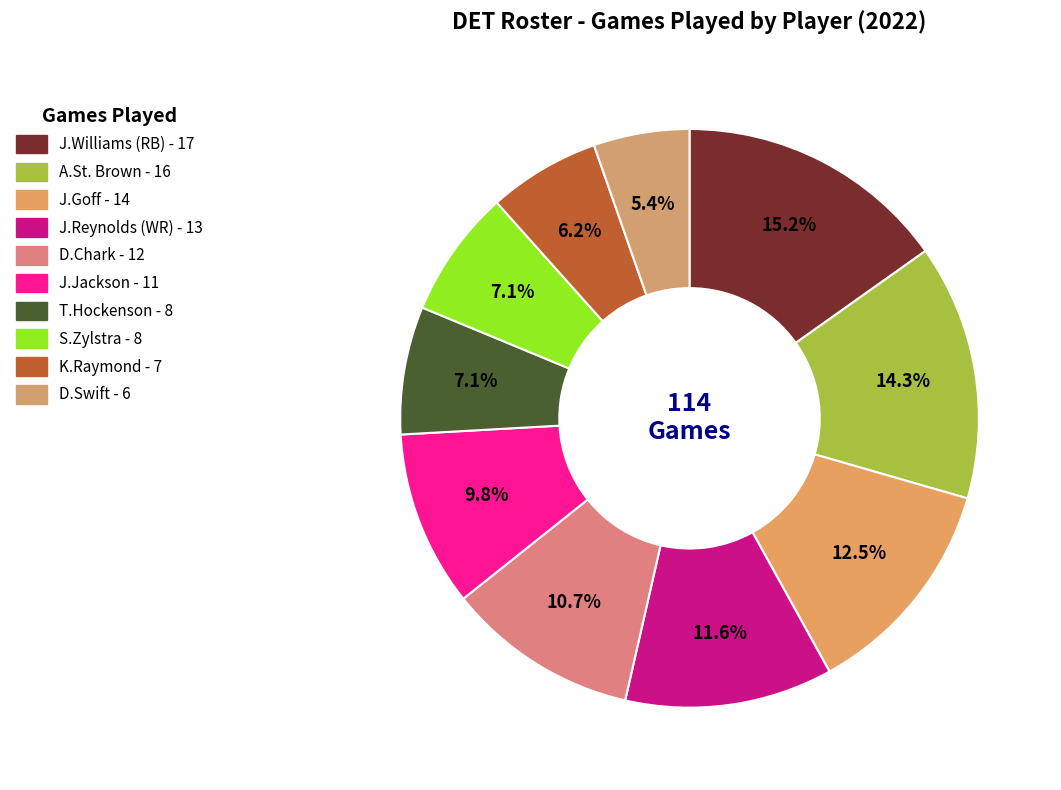

To the nearest percent, what portion does D.Chark represent?

11%